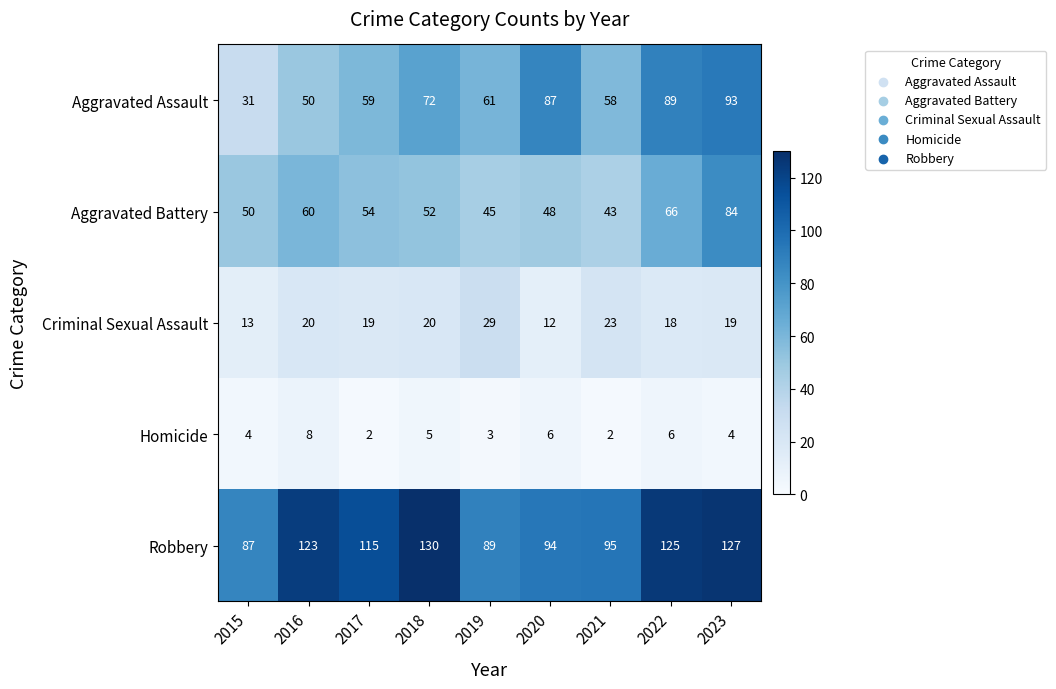

Count the number of data series in this chart.

5